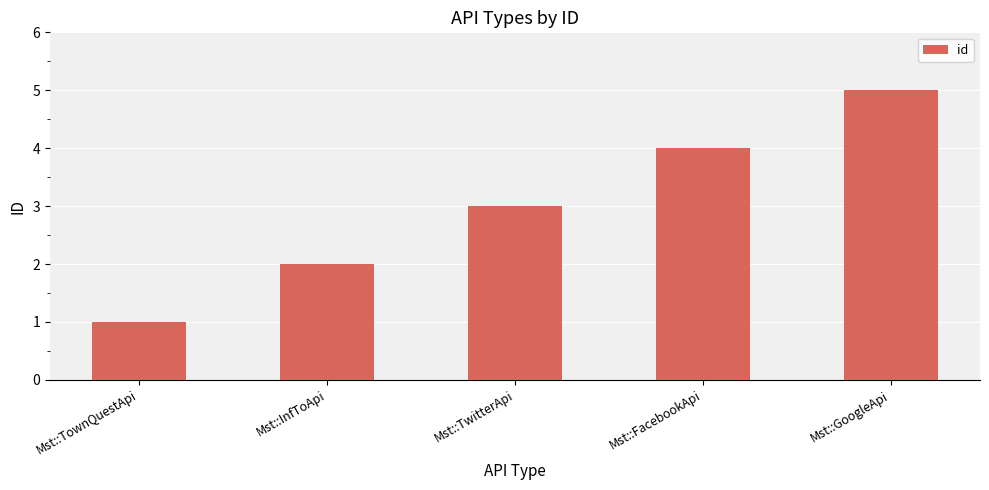

List the labels in order of value, smallest first.

Mst::TownQuestApi, Mst::InfToApi, Mst::TwitterApi, Mst::FacebookApi, Mst::GoogleApi